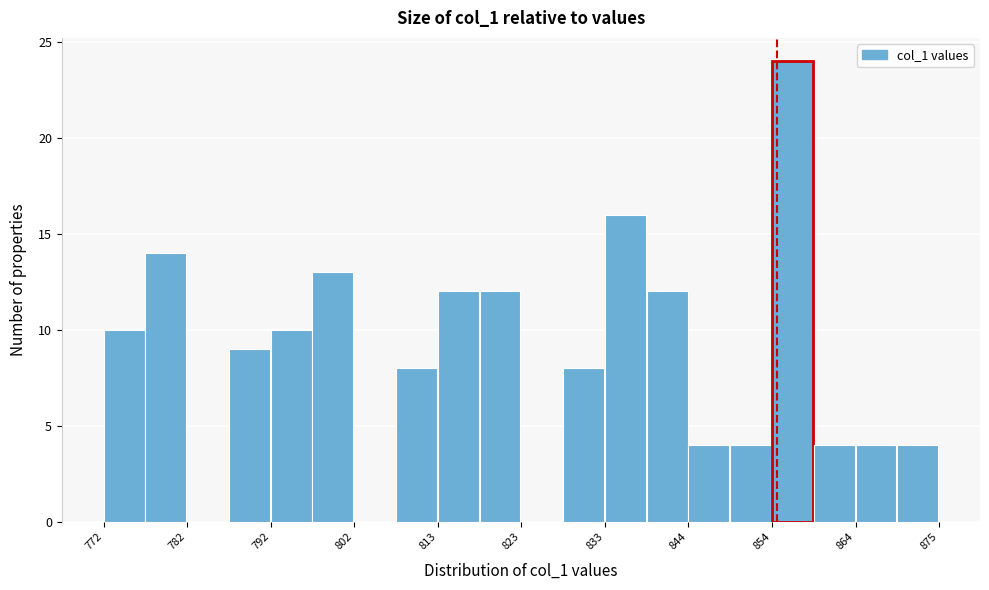

Read against the x-axis, roughly where is the centre of the tallest bar?

856